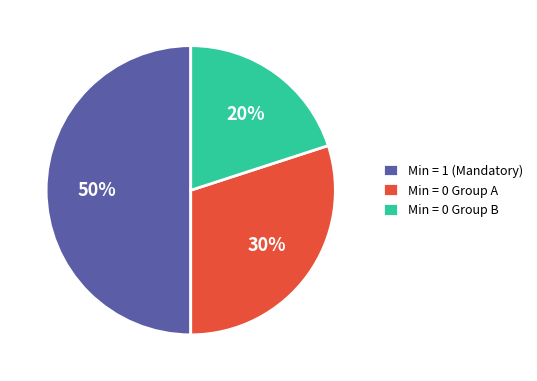

Is it true that Min = 1 (Mandatory) is 42% of the pie?

False